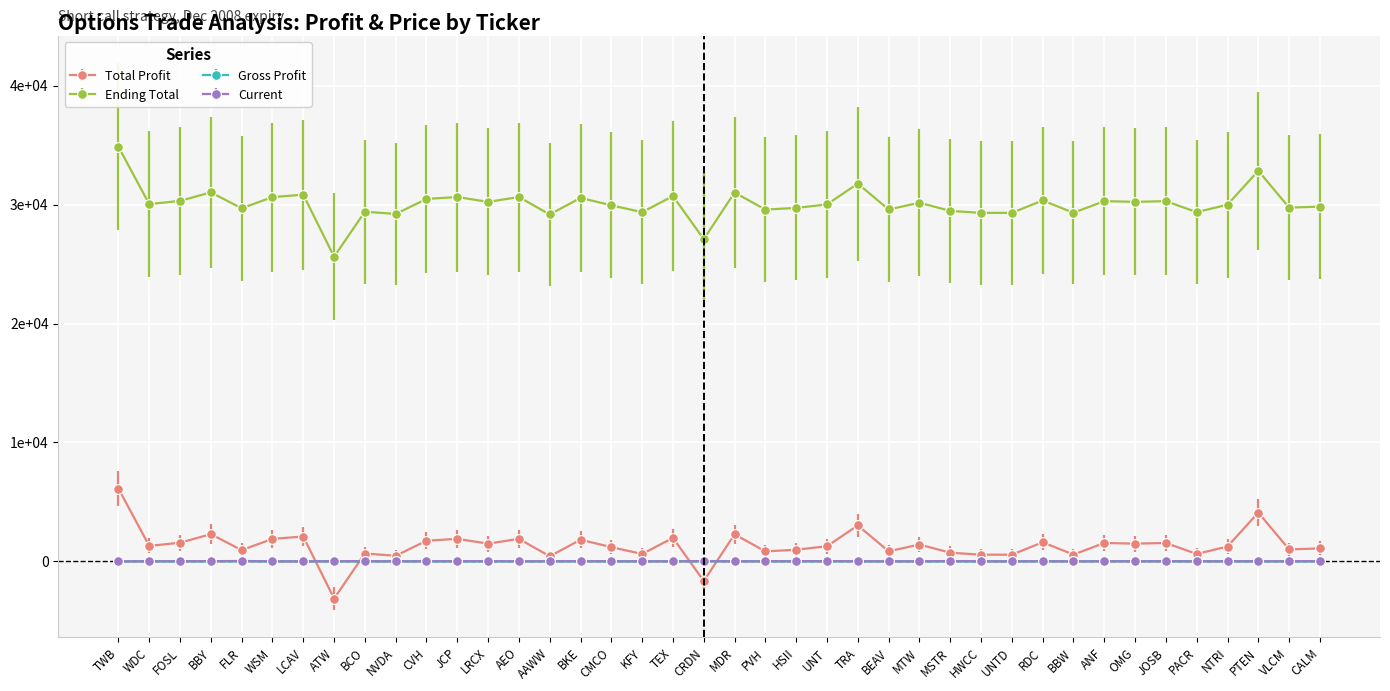

Reading left to right, extract all data points from this chart.

total_profit: TWB=6129.5	WDC=1302.1	FOSL=1570.9	BBY=2291.2	FLR=949.0	WSM=1892.4	LCAV=2093.0	ATW=-3123.2	BCO=664.0	NVDA=473.1	CVH=1737.1	JCP=1898.1	LRCX=1491.2	AEO=1896.2	AAWW=429.2	BKE=1824.0	CMCO=1200.6	KFY=623.5	TEX=1977.8	CRDN=-1648.4	MDR=2276.2	PVH=841.8	HSII=980.8	UNT=1276.6	TRA=3026.8	BEAV=849.3	MTW=1419.3	MSTR=732.0	HWCC=564.3	UNTD=564.3	RDC=1607.7	BBW=575.0	ANF=1550.4	OMG=1492.7	JOSB=1548.5	PACR=627.0	NTRI=1252.8	PTEN=4106.4	VLCM=1007.0	CALM=1093.4
ending_total: TWB=34869.1	WDC=30041.7	FOSL=30310.5	BBY=31030.8	FLR=29688.6	WSM=30632.0	LCAV=30832.6	ATW=25616.4	BCO=29403.6	NVDA=29212.7	CVH=30476.7	JCP=30637.7	LRCX=30230.8	AEO=30635.8	AAWW=29168.8	BKE=30563.6	CMCO=29940.2	KFY=29363.1	TEX=30717.4	CRDN=27091.2	MDR=31015.8	PVH=29581.4	HSII=29720.4	UNT=30016.2	TRA=31766.4	BEAV=29588.9	MTW=30158.9	MSTR=29471.6	HWCC=29303.9	UNTD=29303.9	RDC=30347.3	BBW=29314.6	ANF=30290.0	OMG=30232.3	JOSB=30288.1	PACR=29366.6	NTRI=29992.4	PTEN=32846.0	VLCM=29746.6	CALM=29833.0
gross_profit: TWB=0.5	WDC=0.4	FOSL=0.7	BBY=1.4	FLR=0.9	WSM=0.3	LCAV=0.2	ATW=-2.0	BCO=0.4	NVDA=0.1	CVH=0.6	JCP=1.0	LRCX=0.9	AEO=0.5	AAWW=0.1	BKE=1.0	CMCO=0.4	KFY=0.2	TEX=0.7	CRDN=-1.3	MDR=0.6	PVH=0.4	HSII=0.6	UNT=1.0	TRA=1.3	BEAV=0.1	MTW=0.2	MSTR=0.7	HWCC=0.1	UNTD=0.1	RDC=0.7	BBW=0.1	ANF=0.8	OMG=0.6	JOSB=0.8	PACR=0.2	NTRI=0.4	PTEN=1.4	VLCM=0.3	CALM=0.8
current: TWB=2.6	WDC=11.0	FOSL=14.3	BBY=19.6	FLR=35.8	WSM=6.0	LCAV=2.7	ATW=18.7	BCO=20.4	NVDA=6.6	CVH=10.9	JCP=17.5	LRCX=18.8	AEO=7.9	AAWW=11.1	BKE=17.1	CMCO=10.7	KFY=12.5	TEX=11.2	CRDN=26.1	MDR=8.2	PVH=15.0	HSII=19.6	UNT=26.0	TRA=13.6	BEAV=6.6	MTW=5.6	MSTR=32.9	HWCC=6.5	UNTD=5.8	RDC=14.6	BBW=3.8	ANF=18.3	OMG=14.9	JOSB=18.3	PACR=9.5	NTRI=12.3	PTEN=10.9	VLCM=9.2	CALM=23.1